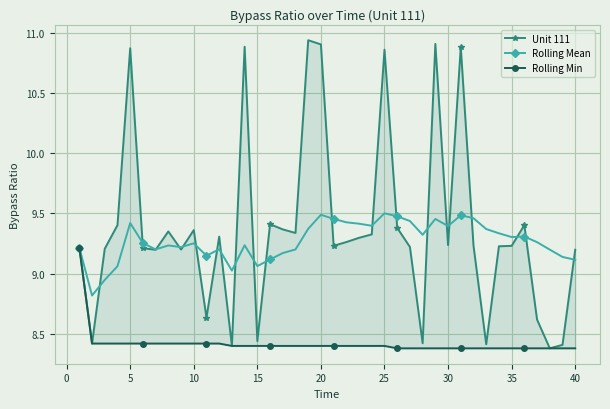

What is the smallest value displayed?

8.4